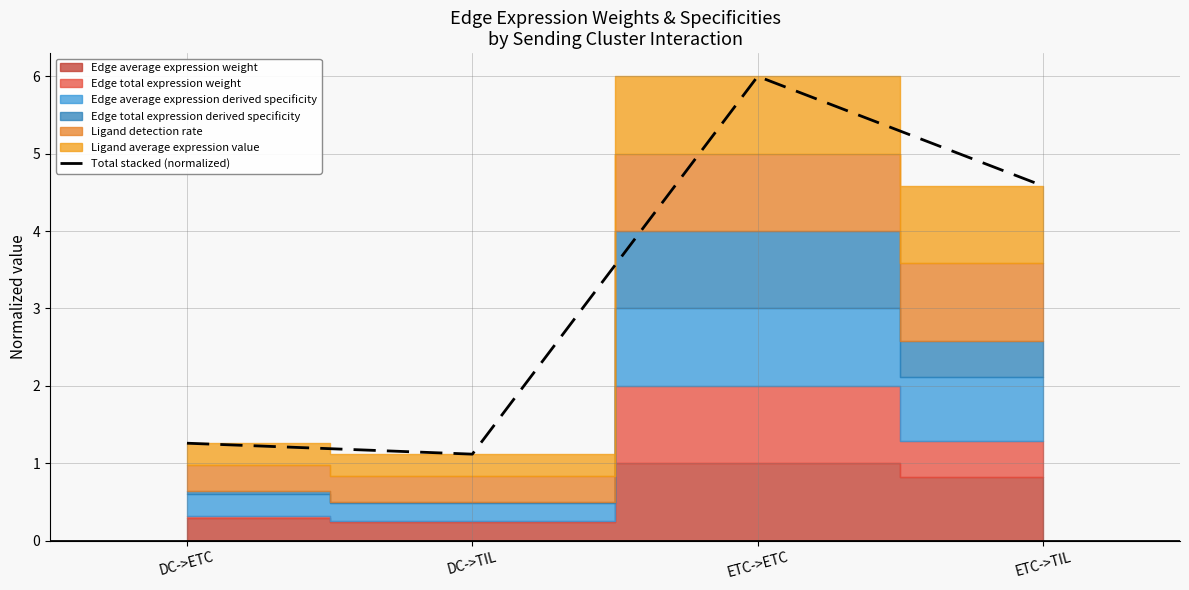

Where does the data first go above 4?

ETC->ETC